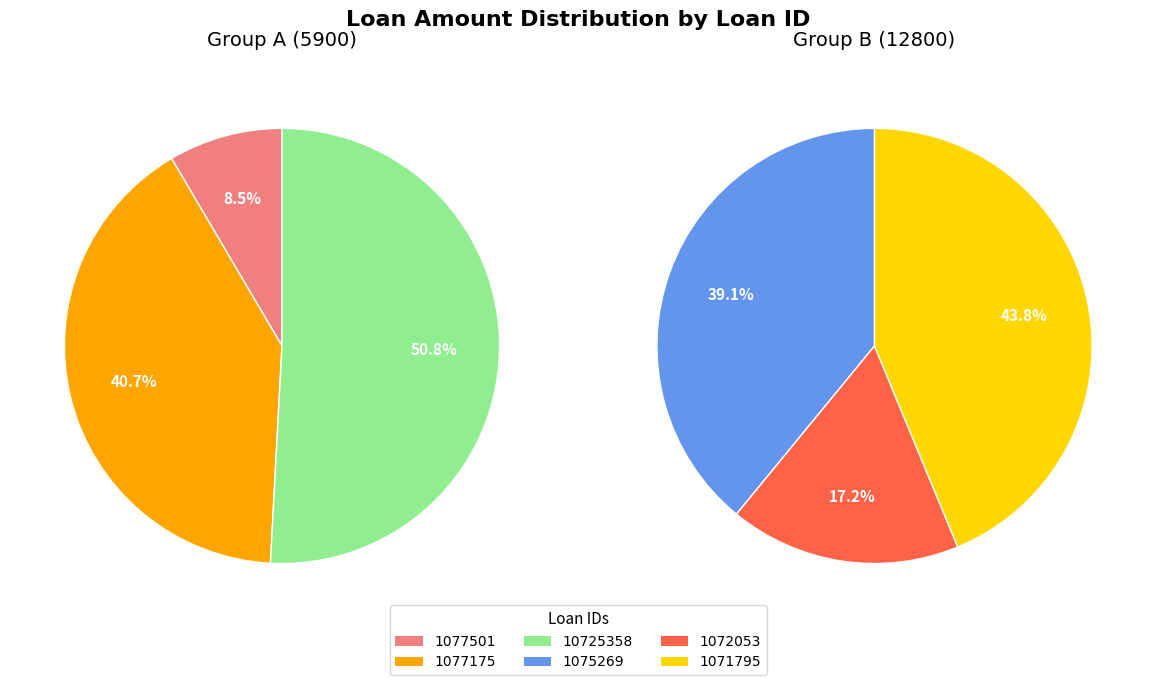

How many segments does this pie chart have?

6